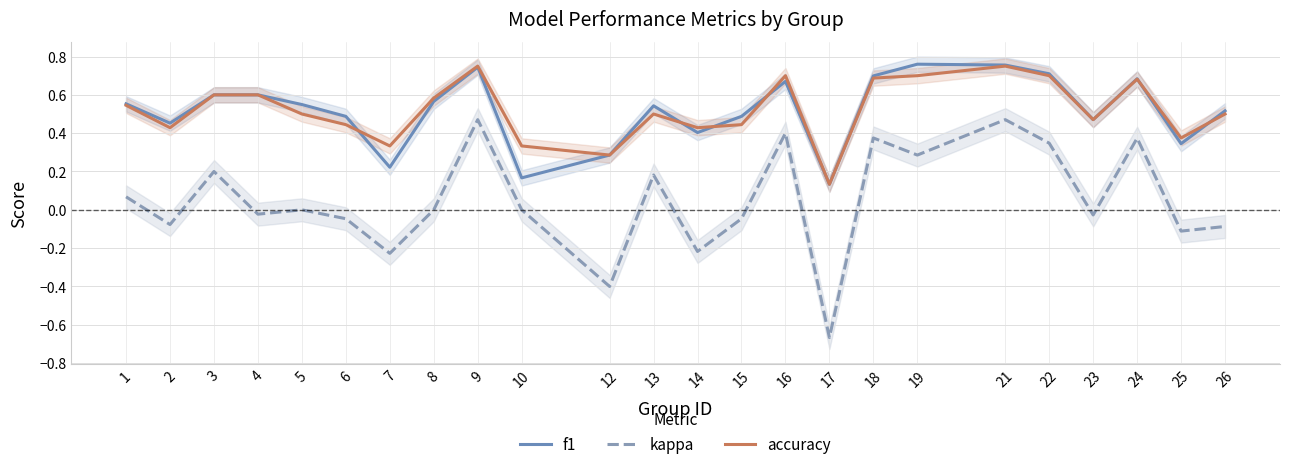

True or false: kappa and accuracy intersect in this chart.

False